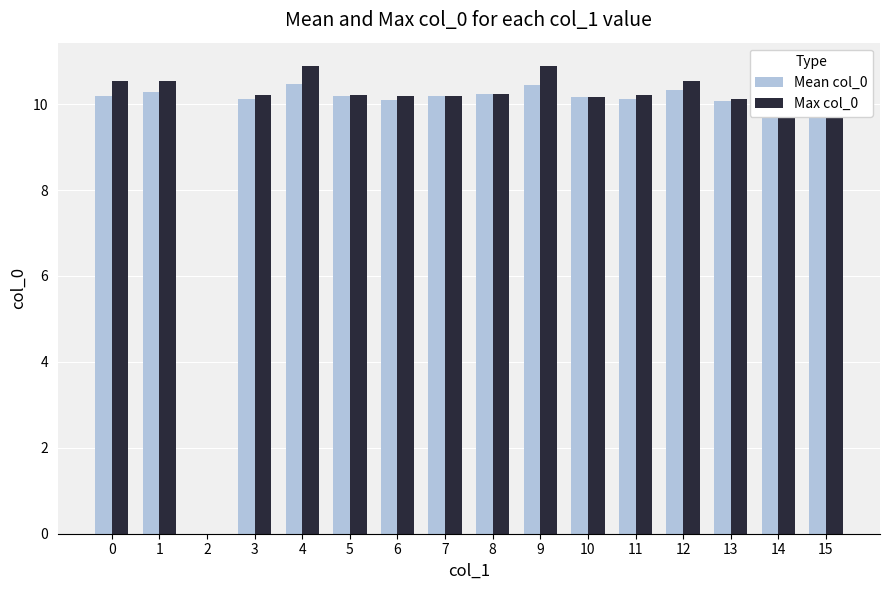

What is the average value of the Max col_0 series?

9.7